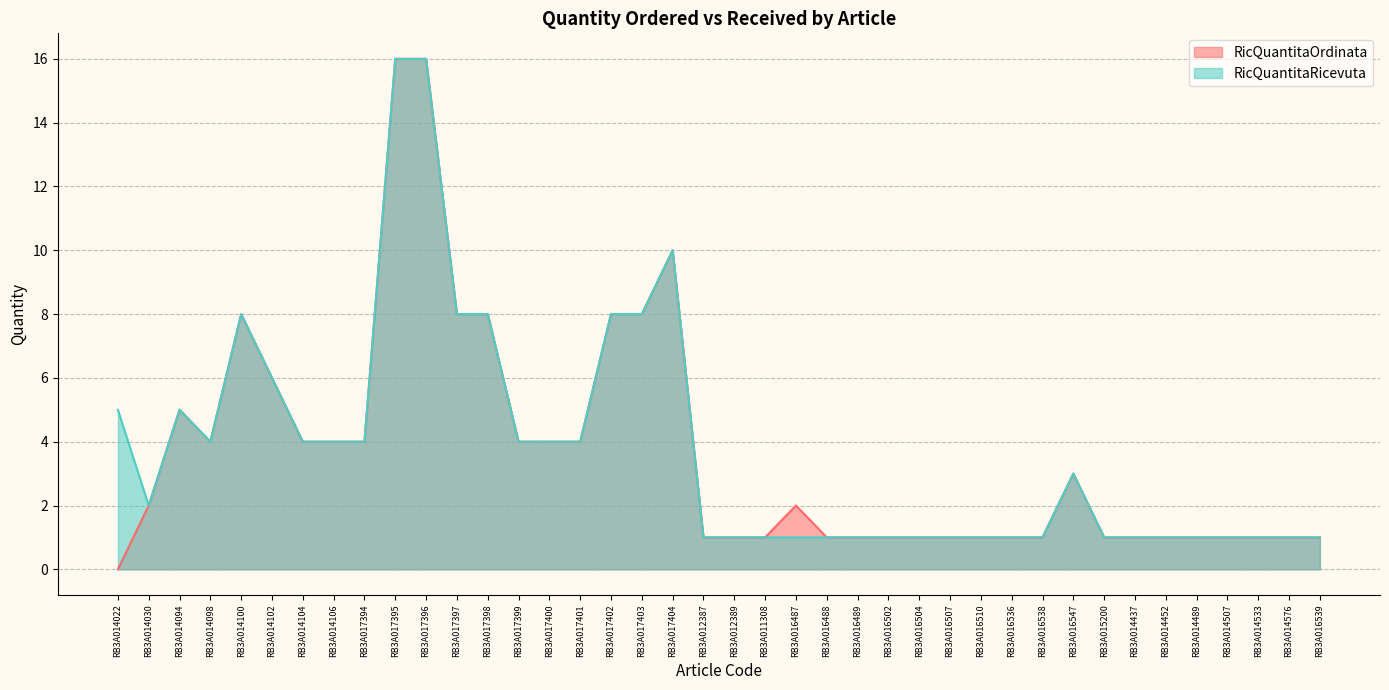

Which label corresponds to the largest value in the chart?

RB3A017395